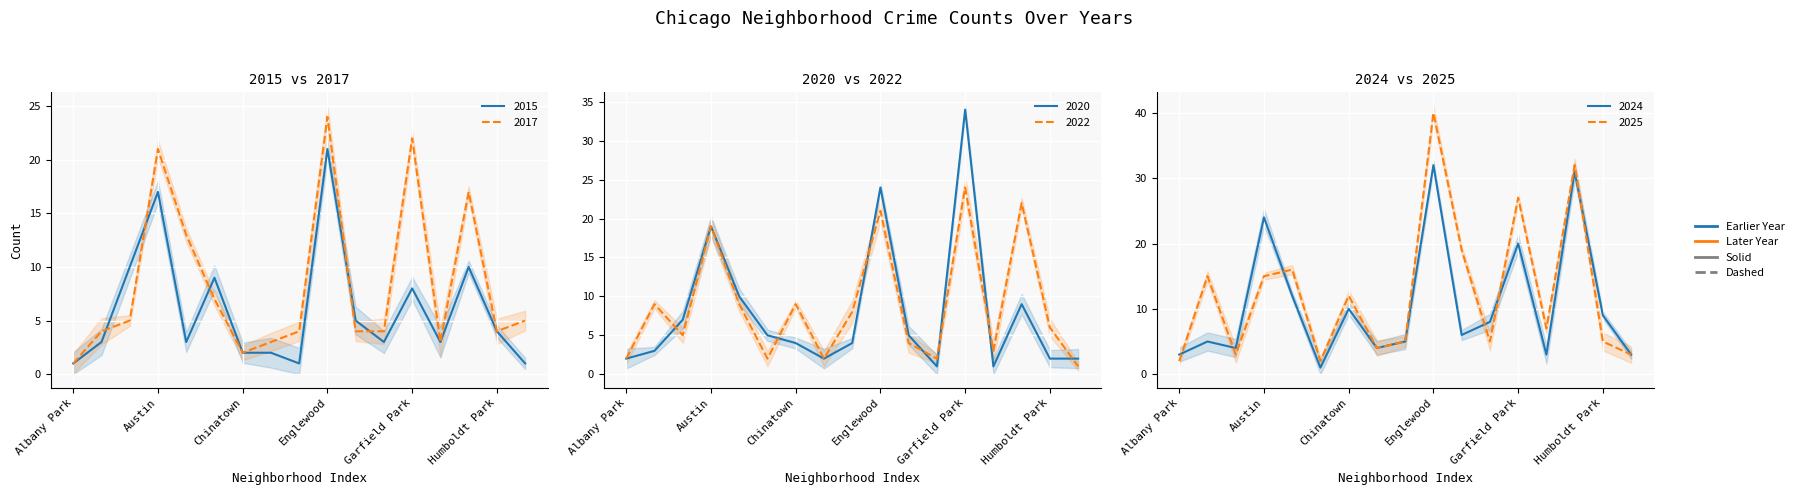

Reading left to right, list all the values displayed in this chart.

2015: 1	3	10	17	3	9	2	2	1	21	5	3	8	3	10	4	1
2017: 1	4	5	21	13	7	2	3	4	24	4	4	22	3	17	4	5
2020: 2	3	7	19	10	5	4	2	4	24	5	1	34	1	9	2	2
2022: 2	9	5	19	9	2	9	2	8	21	4	2	24	3	22	6	1
2024: 3	5	4	24	12	1	10	4	5	32	6	8	20	3	31	9	3
2025: 2	15	3	15	16	2	12	4	5	40	19	5	27	7	32	5	3